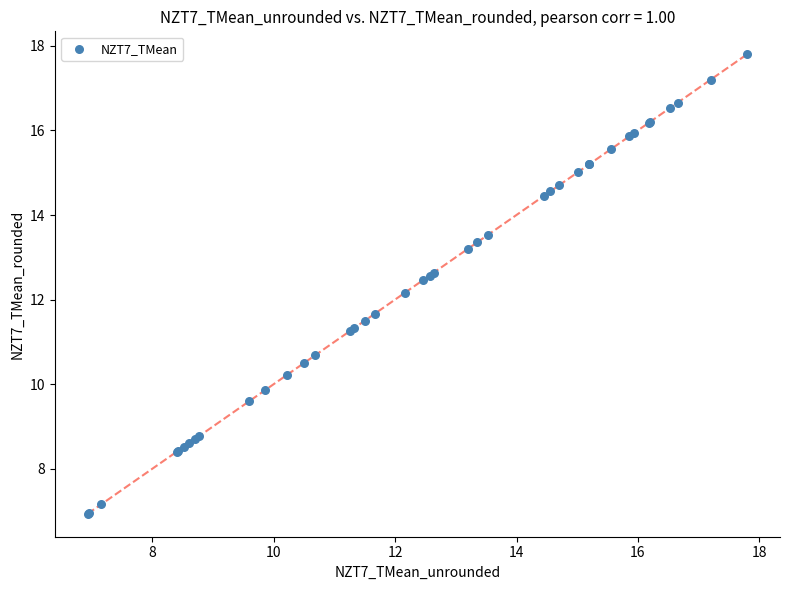

What Y value in the scatter plot is closest to 12?

12.2